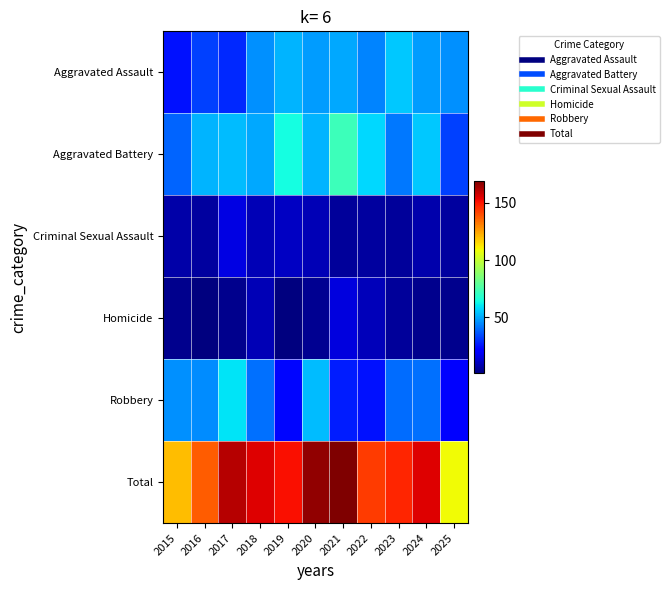

Which series changed the most between 2021 and 2025?

Total